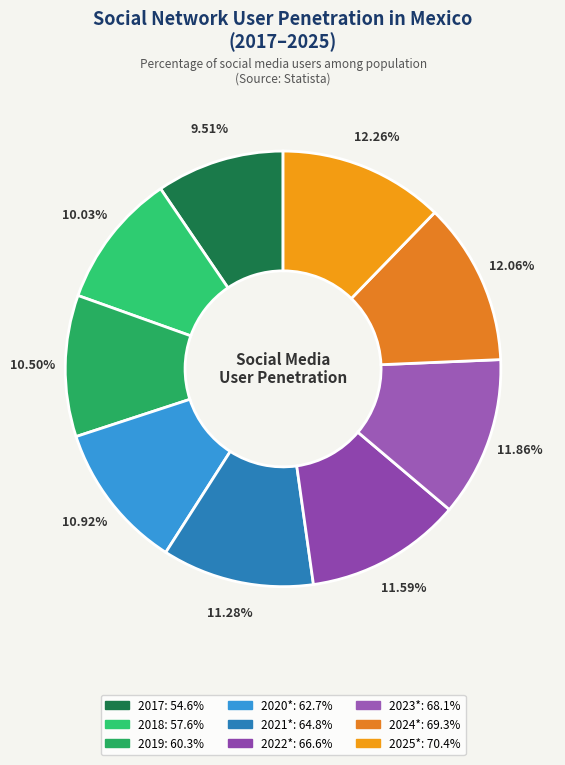

How many segments does this pie chart have?

9